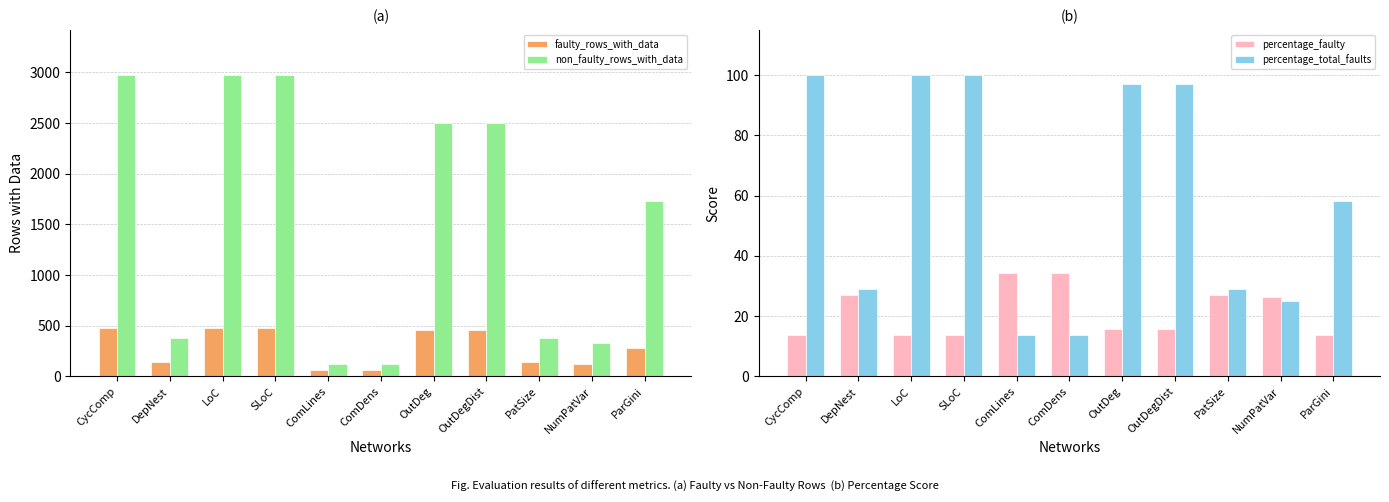

Which series changed the most between PatSize and NumPatVar?

non_faulty_rows_with_data